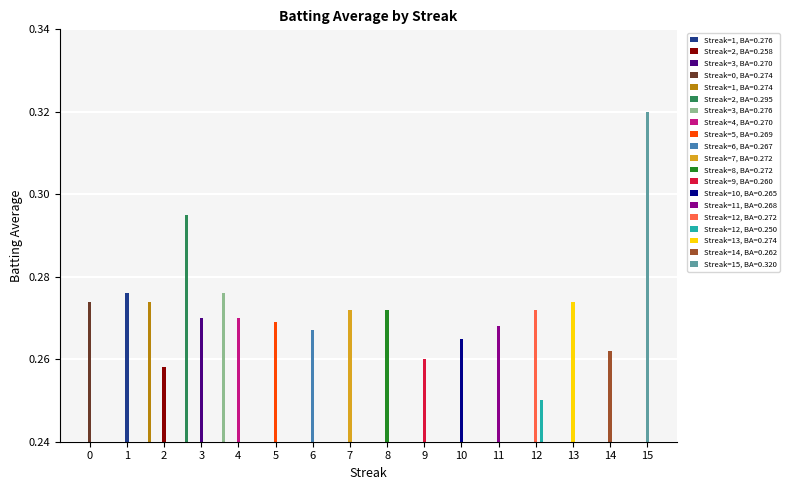

What is the label of the 19th bar from the right?

2